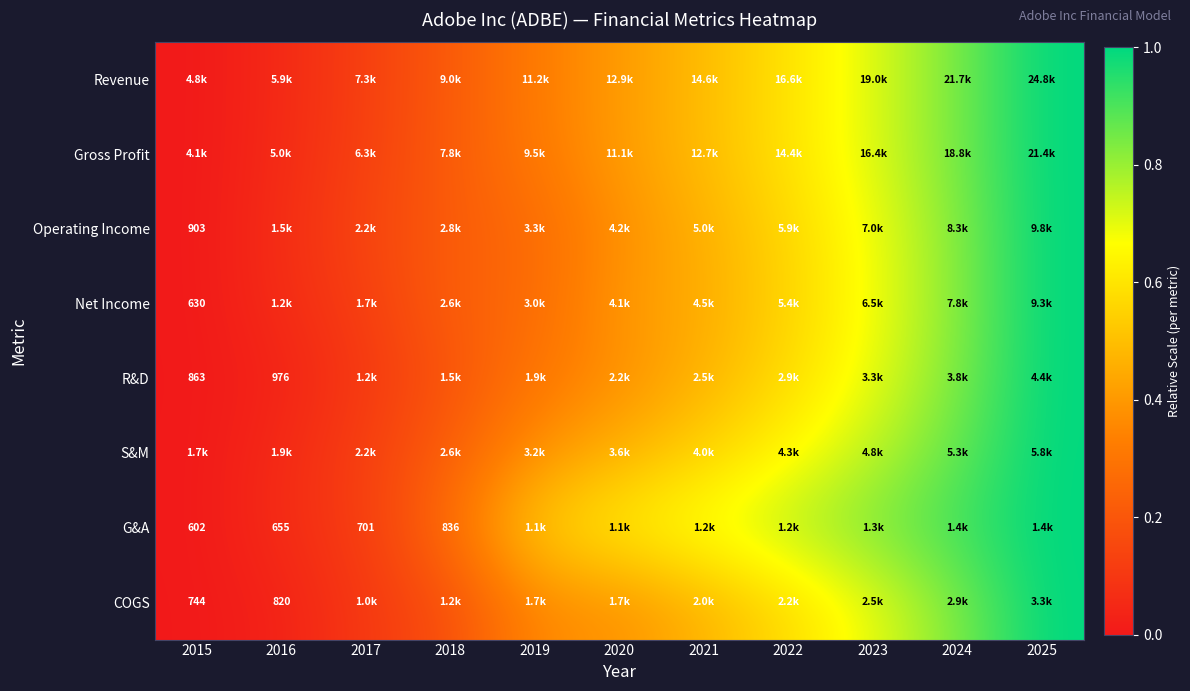

At which label does COGS reach its minimum?

2015